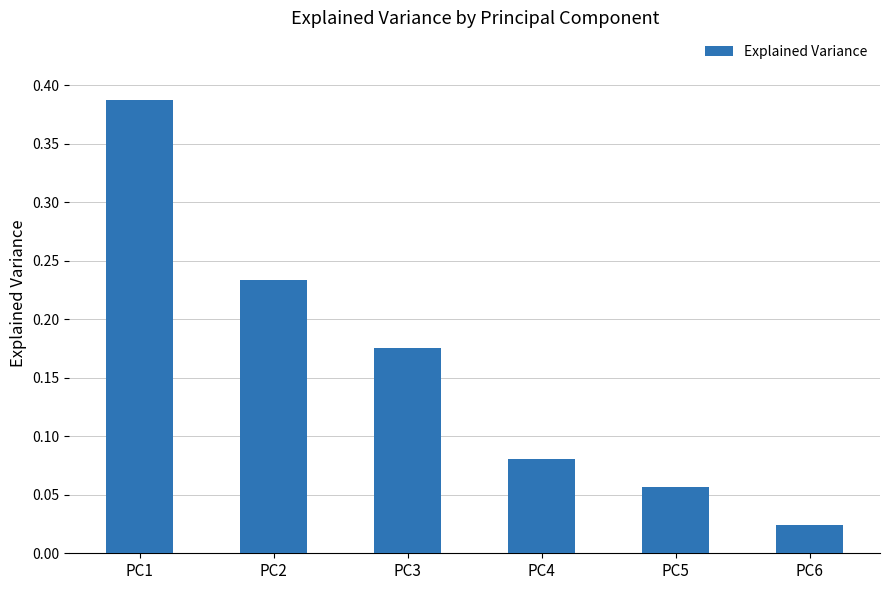

At which label is the value closest to 0?

PC6